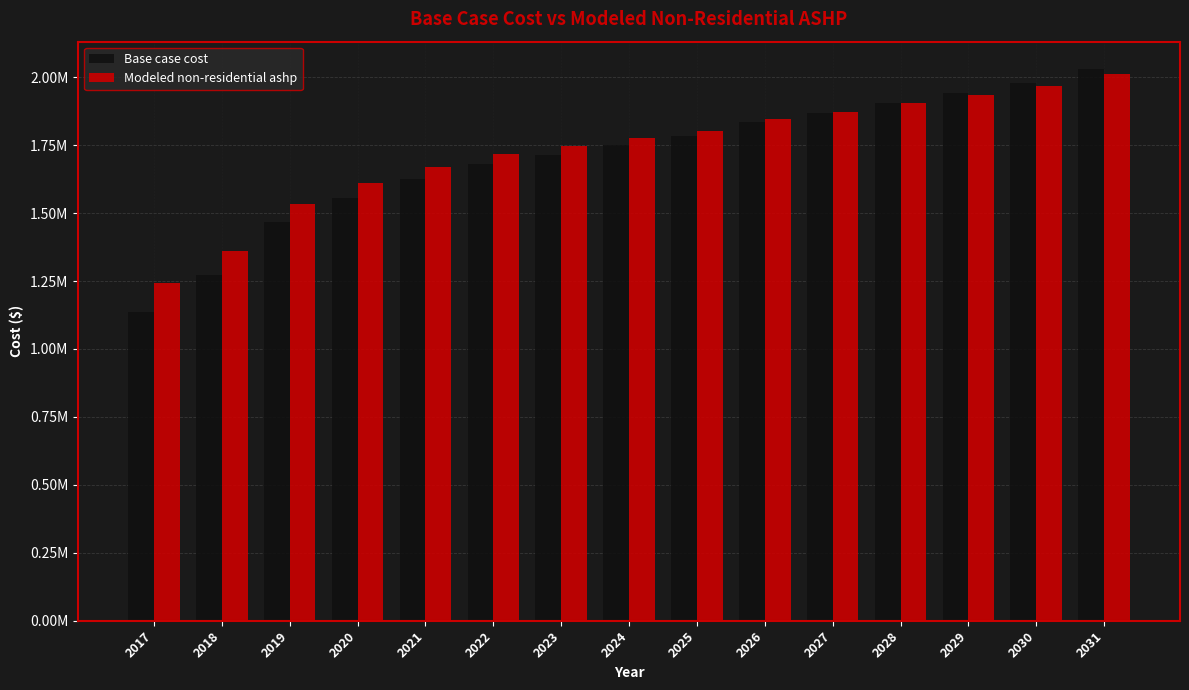

What is the average value of the Modeled non-residential ashp series?

1733272.5